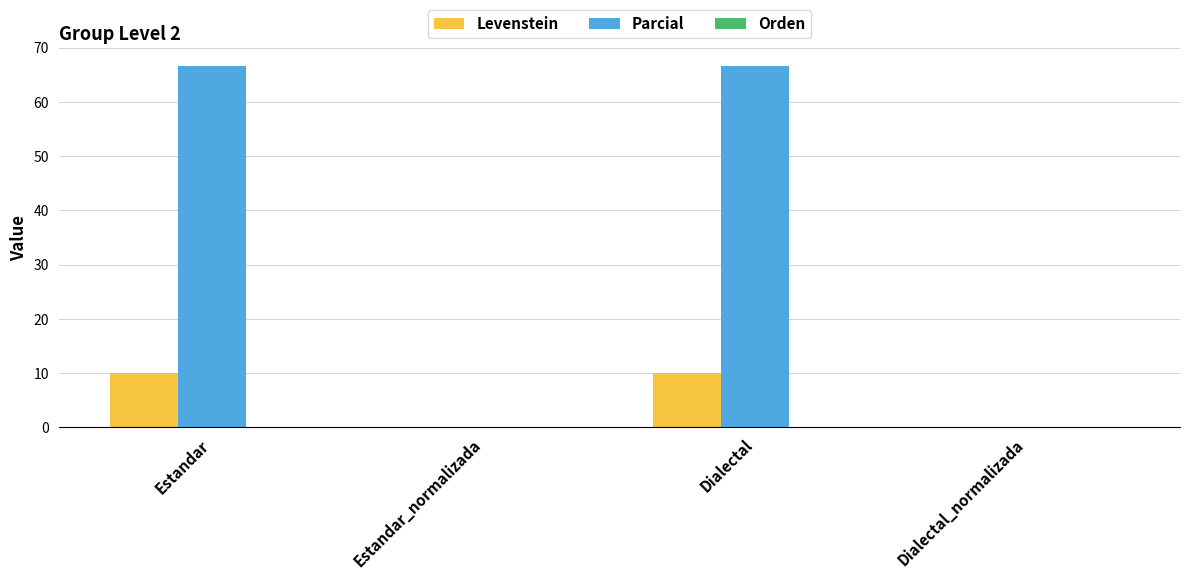

What is the sum of all Parcial values?

133.3